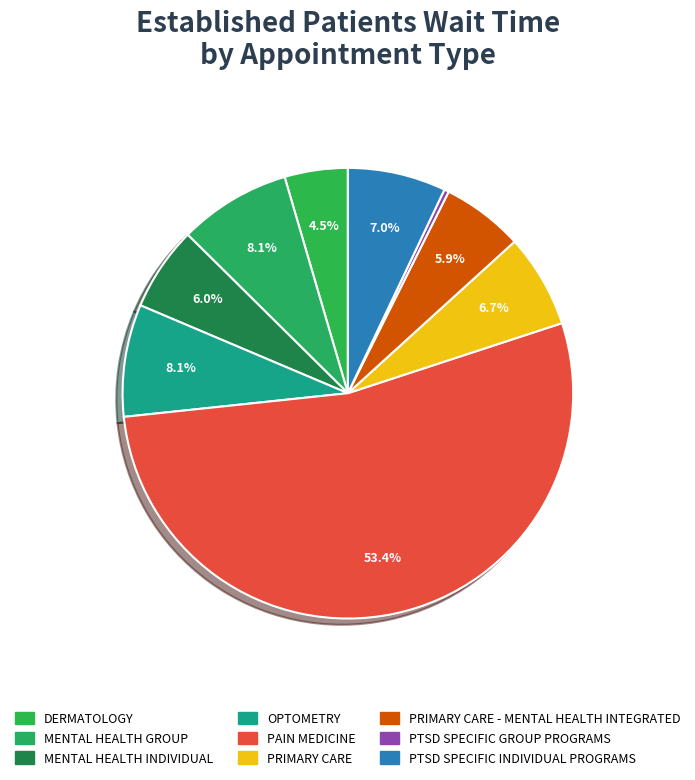

Which slice is the largest?

PAIN MEDICINE